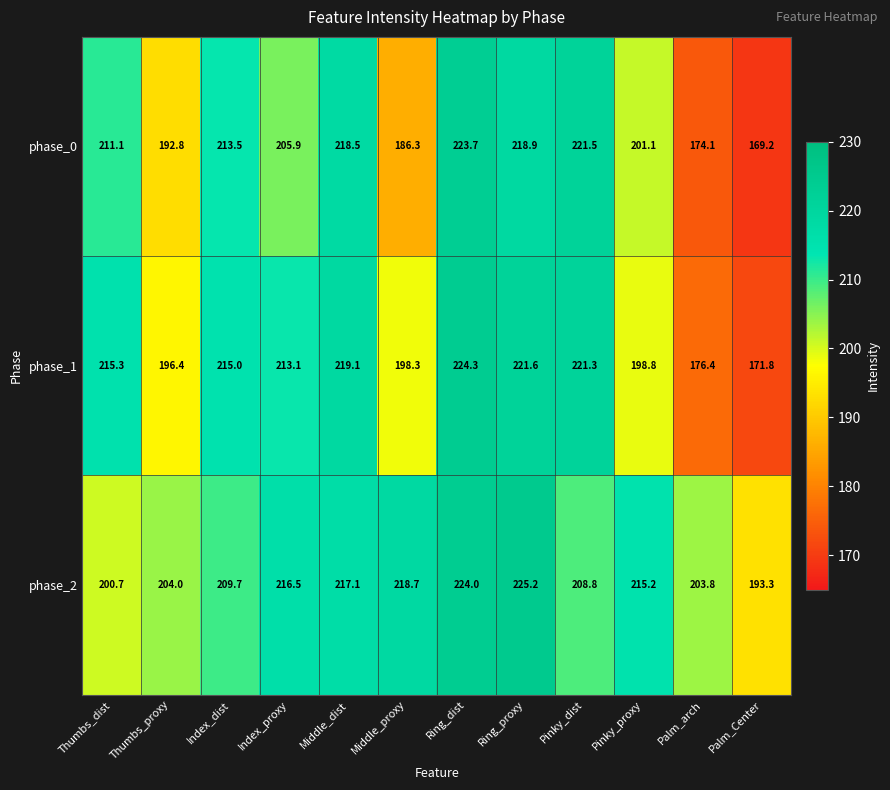

What is the approximate value of phase_2 at Pinky_dist?

208.8